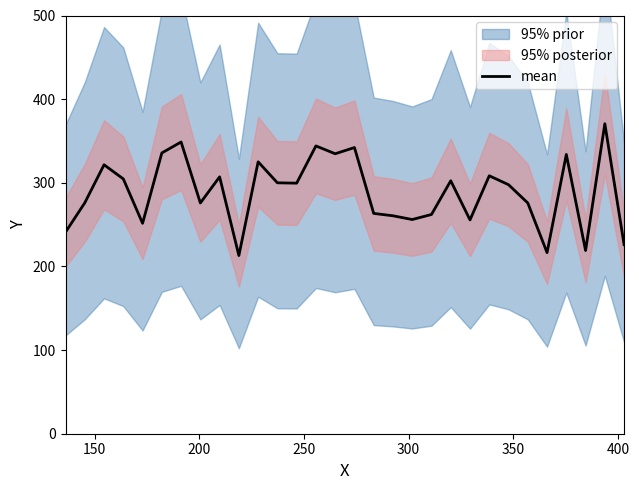

What is the minimum value for mean?

213.0